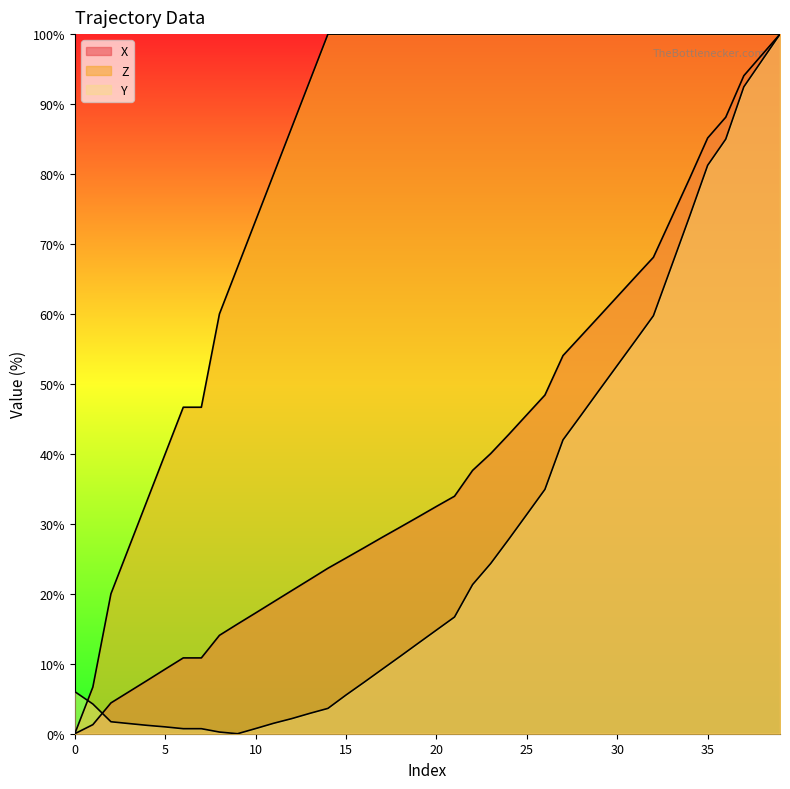

What is the maximum value for Z?

100.0